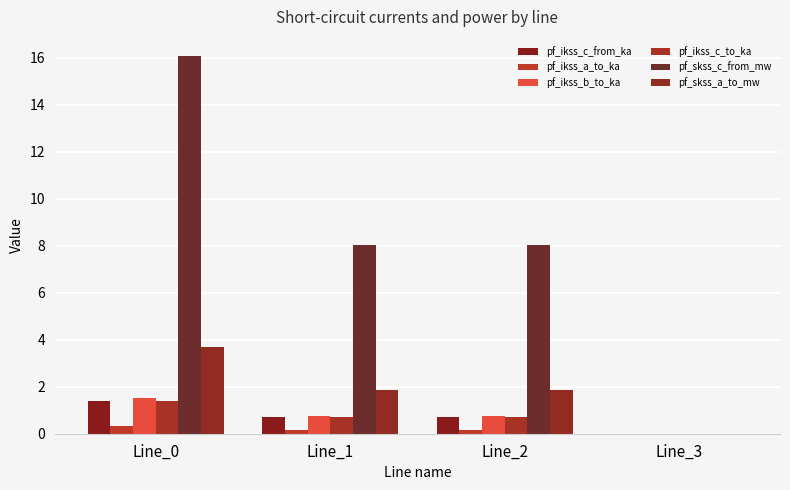

At how many categories does at least one series exceed 6?

3